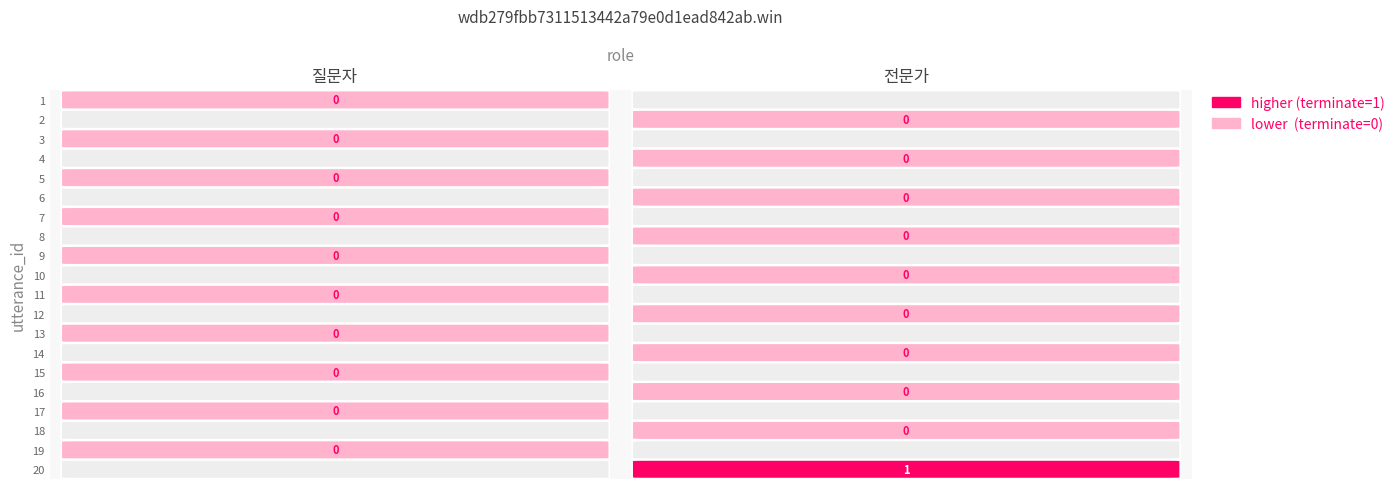

Between 0 and 7, which series saw the biggest shift?

질문자